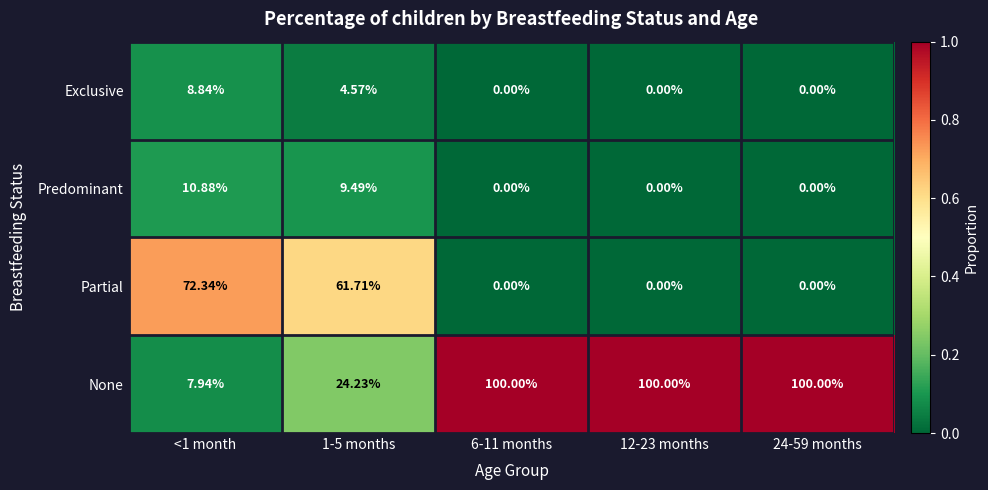

Which series has the largest total across all categories?

None